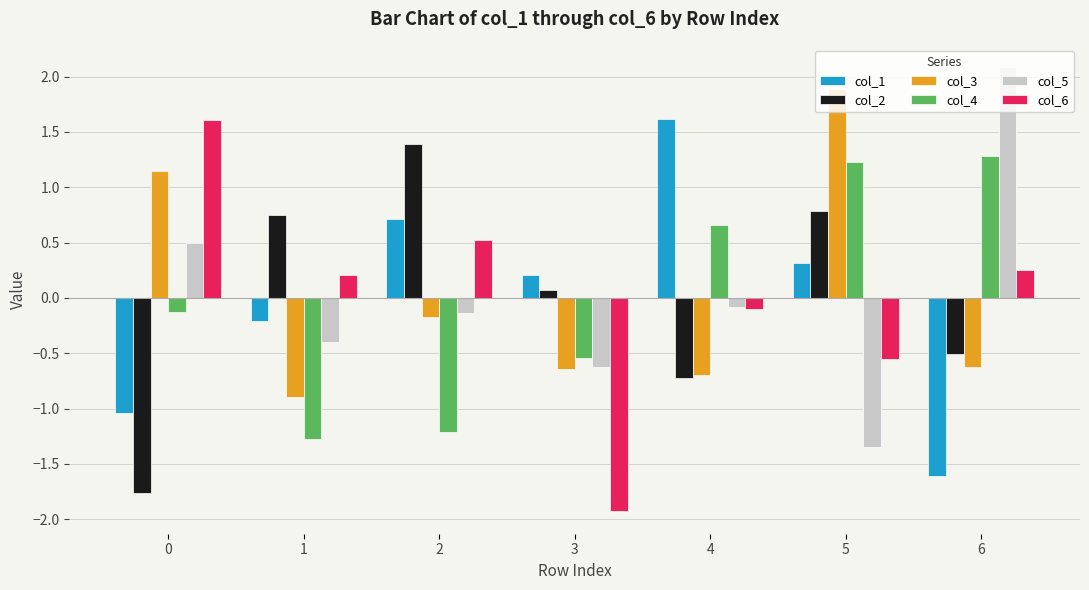

What is the spread (max minus min) of values at 2?

2.6